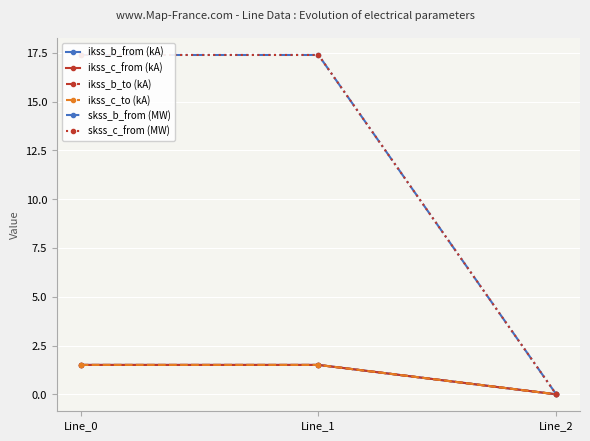

The ikss_b_to (kA) series shows -0.6 at Line_2. True or false?

False